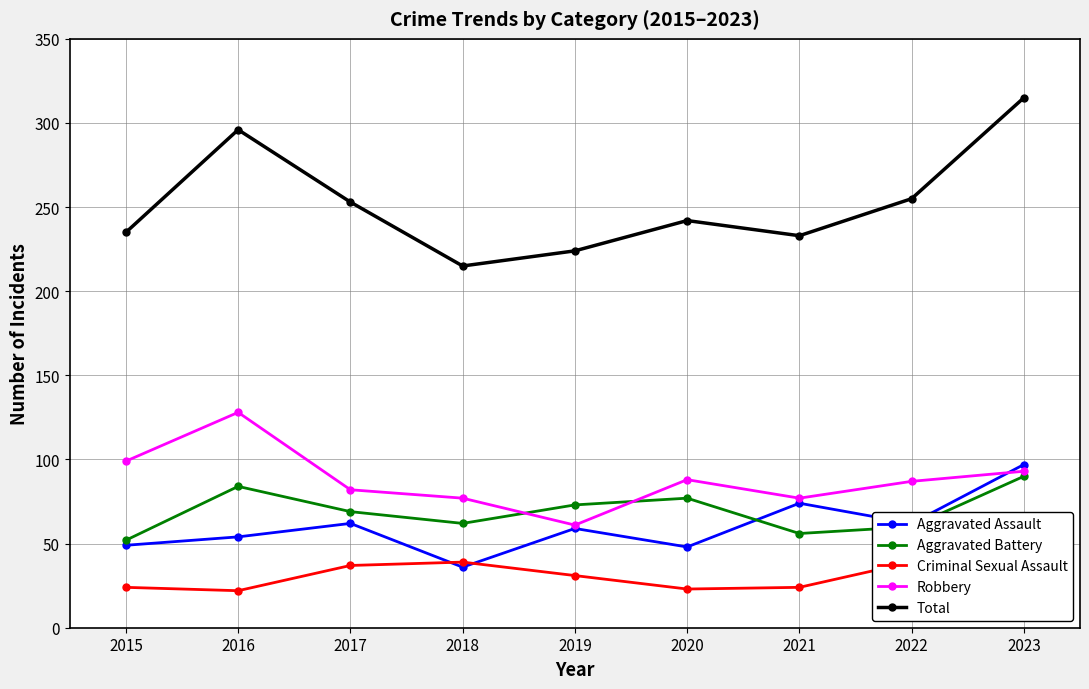

Count the number of categories in the chart.

9